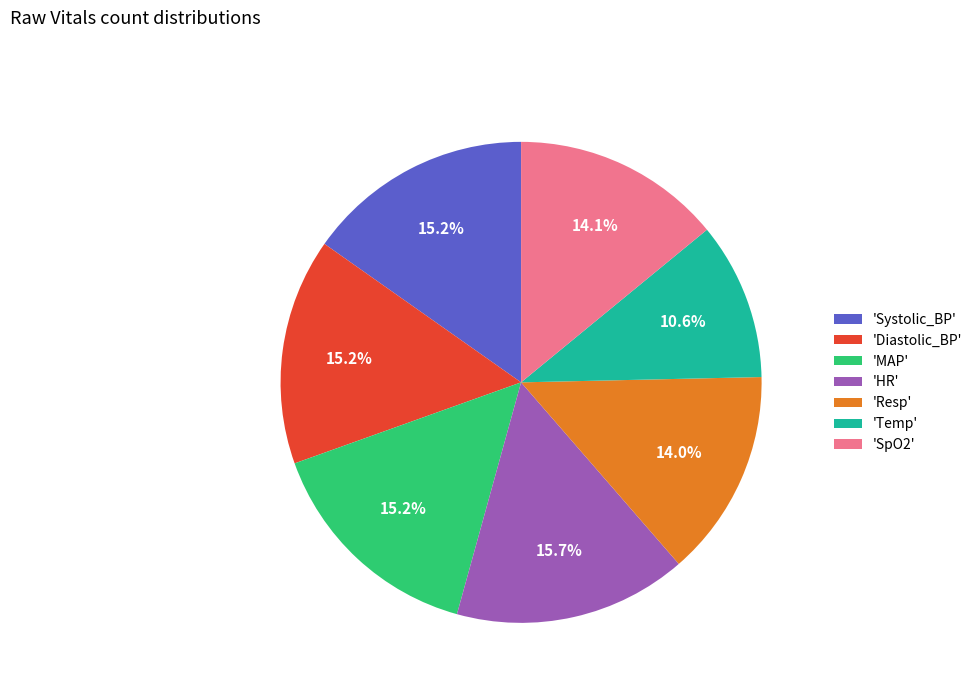

Is there any slice that represents more than half of the pie?

No